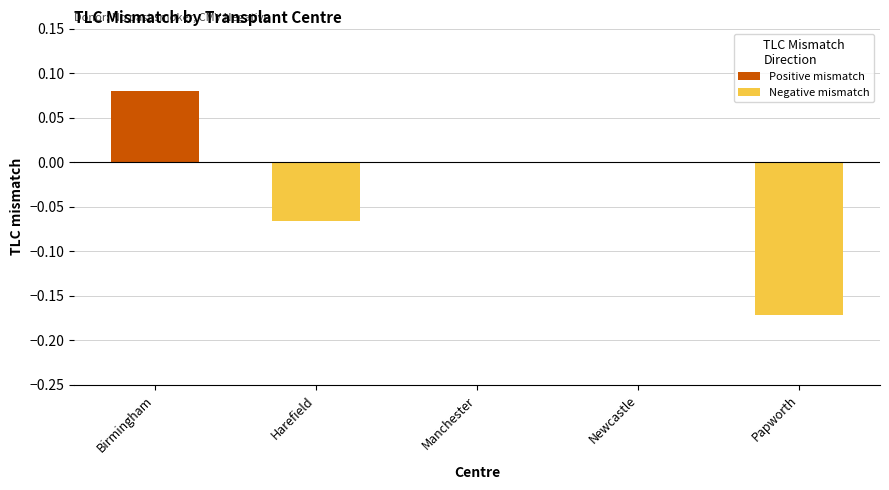

How many series are shown in this chart?

1